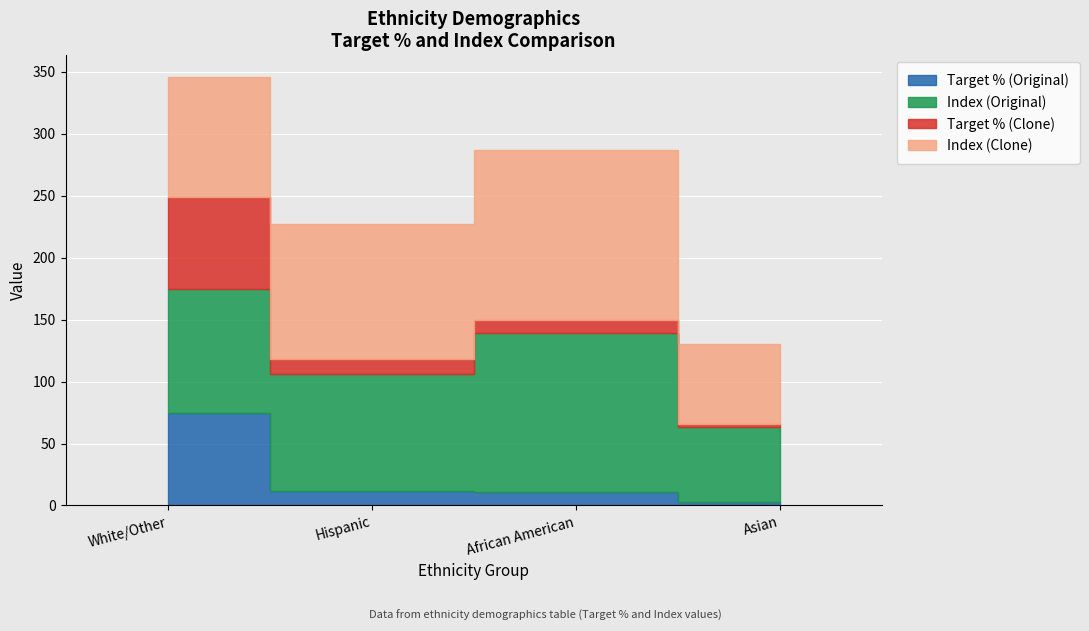

True or false: Target % (Original) has more than 0 interior local peaks.

False